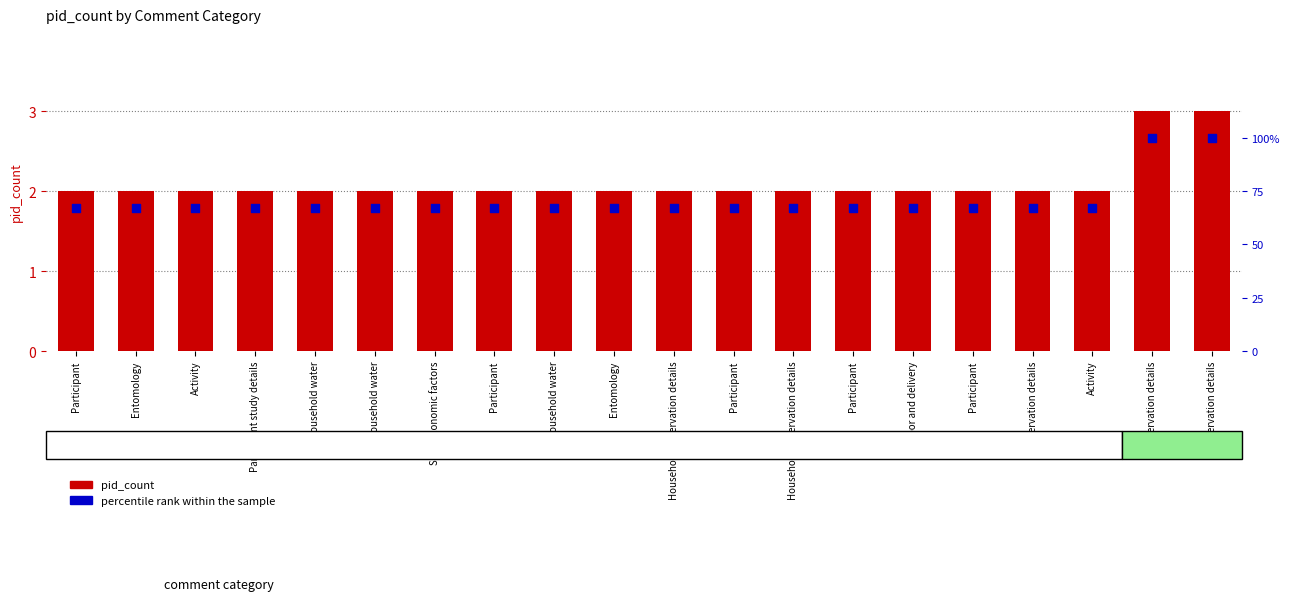

At which category is the sum across all series the highest?

Observation details